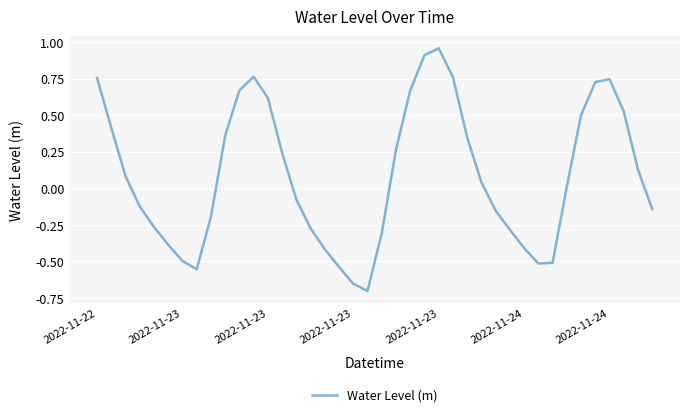

What is the difference between the maximum and minimum values?

1.7